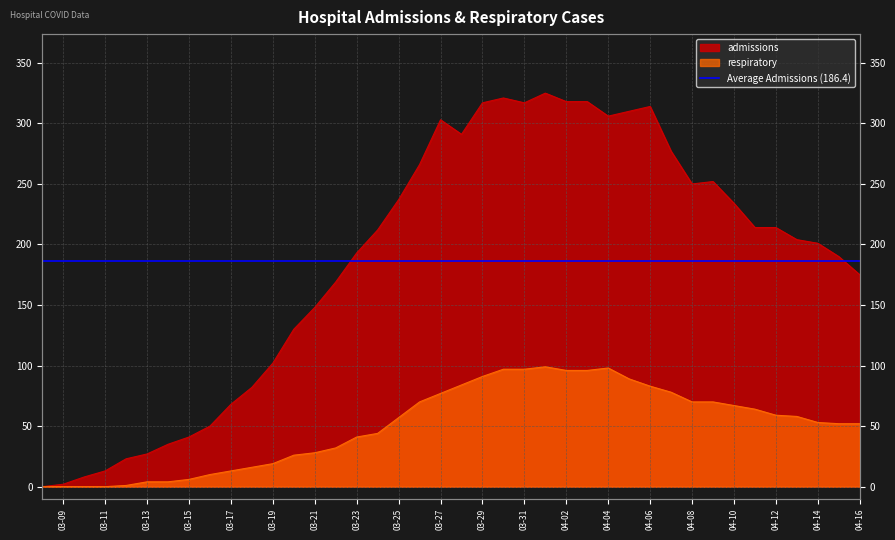

Reading left to right, list all the values displayed in this chart.

admissions: 0	2	8	13	23	27	35	41	50	68	82	102	130	148	169	193	212	237	266	303	291	317	321	317	325	318	318	306	310	314	277	250	252	234	214	214	204	201	190	175
respiratory: 0	0	0	0	1	4	4	6	10	13	16	19	26	28	32	41	44	57	70	77	84	91	97	97	99	96	96	98	89	83	78	70	70	67	64	59	58	53	52	52